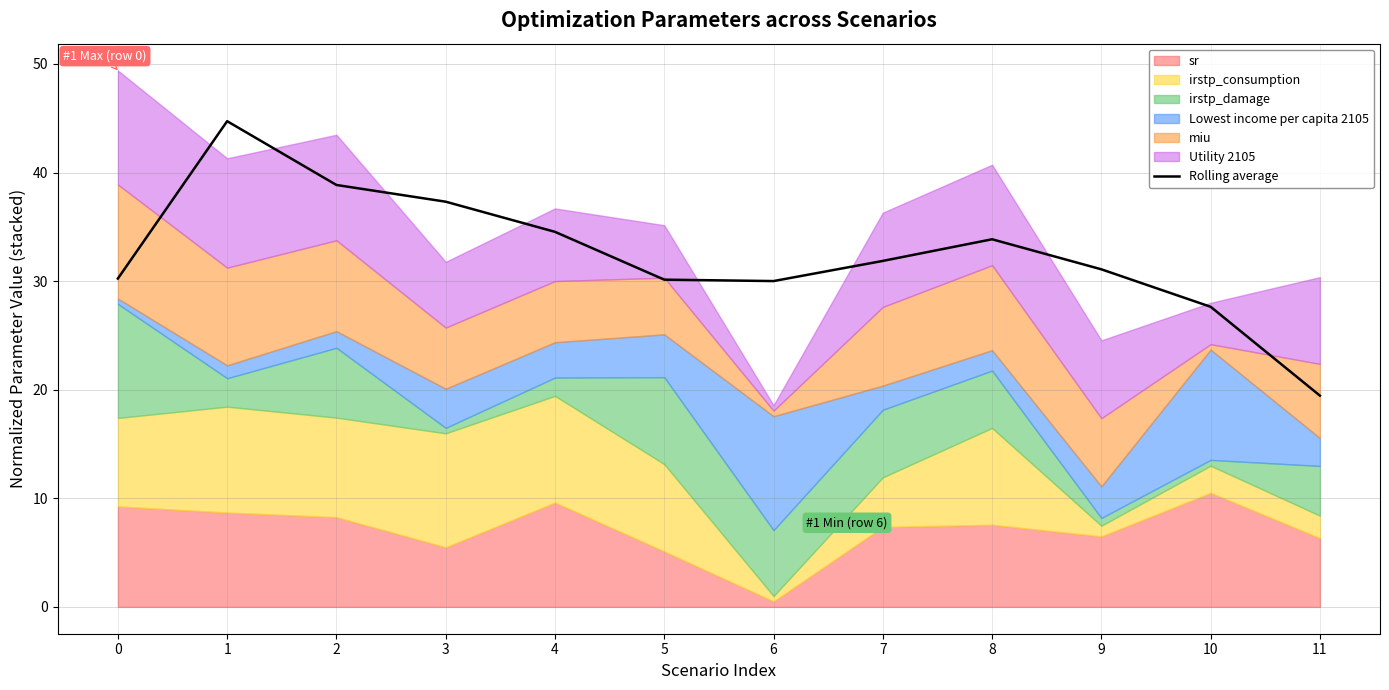

How many lines are shown in the chart?

1